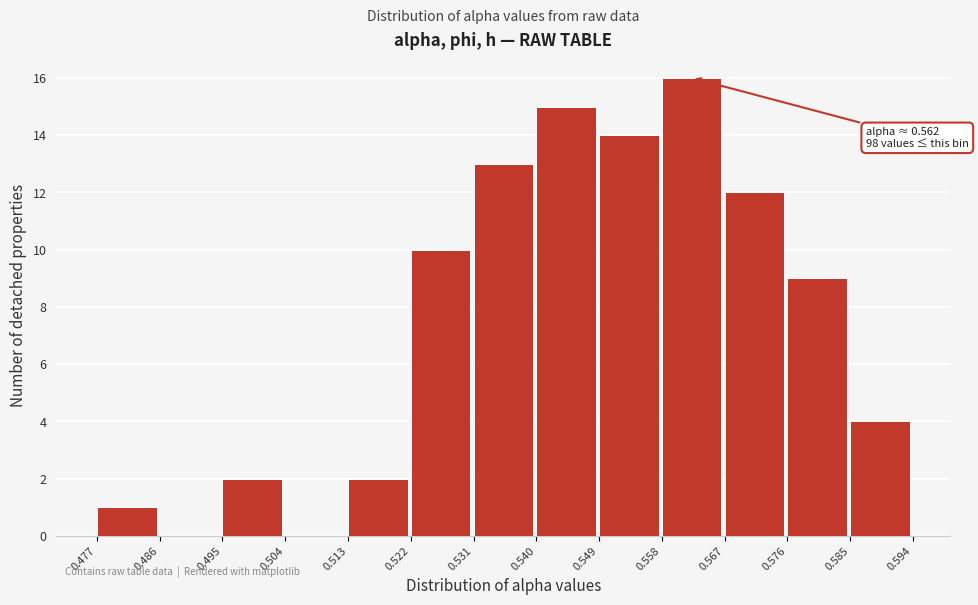

Which range on the x-axis has the tallest bar?

0.558 to 0.567